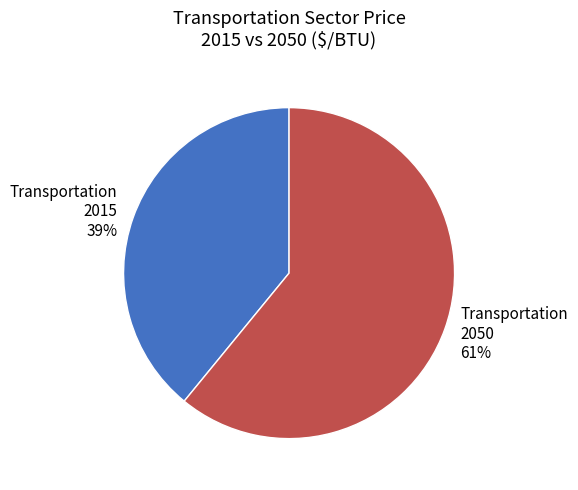

Do Transportation 2015 and Transportation 2050 together represent more than half of the pie?

Yes